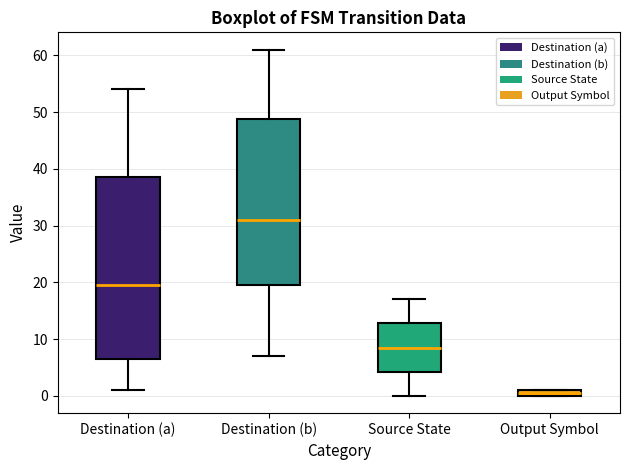

Comparing the boxes themselves (not the whiskers), which one is the tallest?

Destination (a)